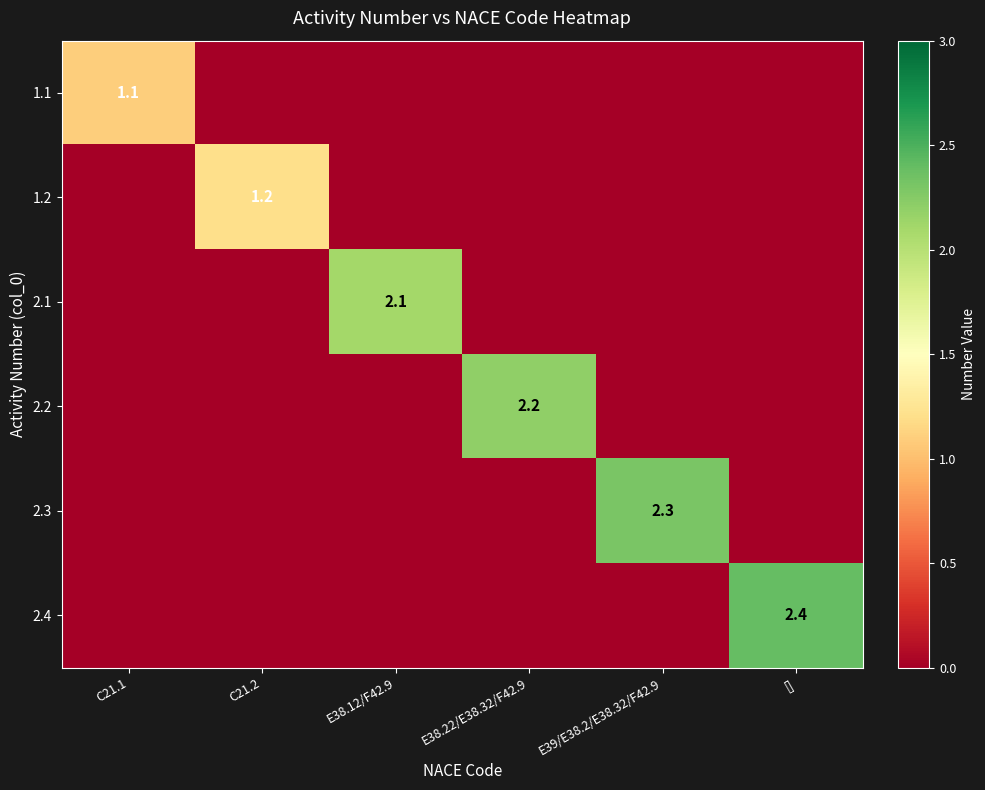

Is it true that 2.3 equals 4.0 at E39/E38.2/E38.32/F42.9?

False